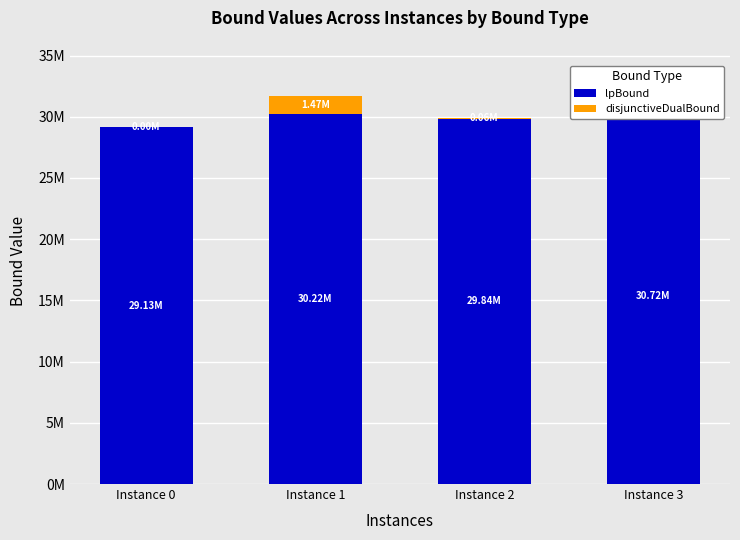

What are all the series names shown in the legend?

lpBound, disjunctiveDualBound